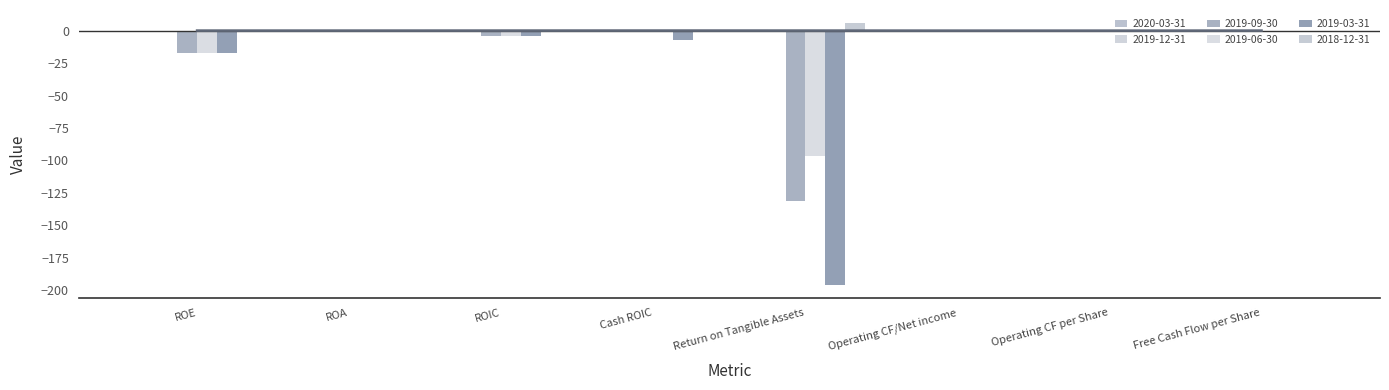

What is the difference between the highest and lowest values at ROIC?

4.6